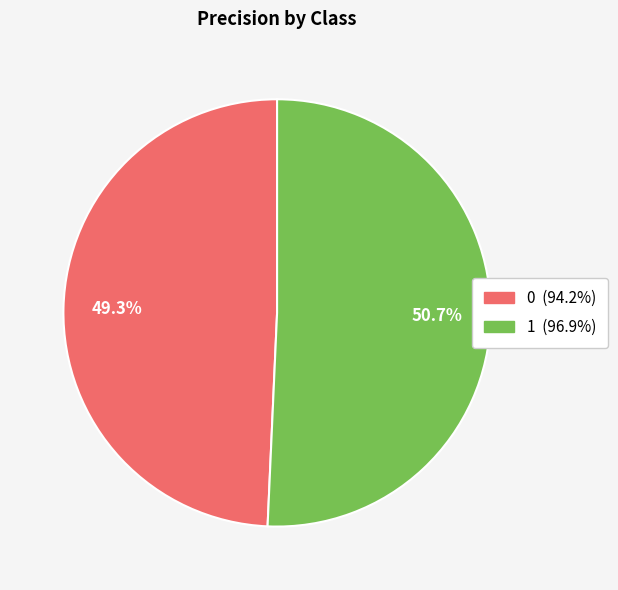

Does 0 represent more than half of the total?

No